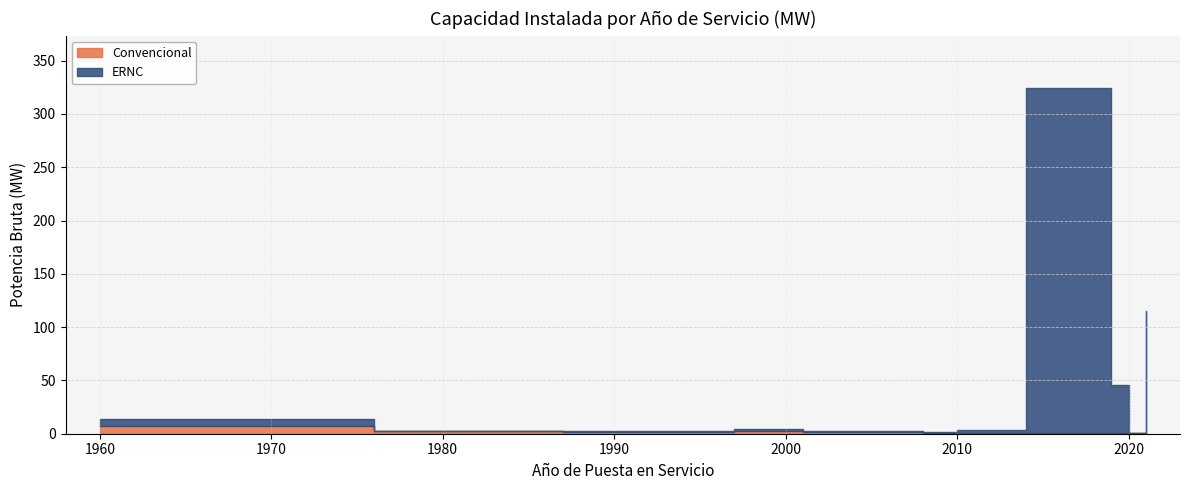

True or false: Convencional has a value of 2.7 at 1997.

False